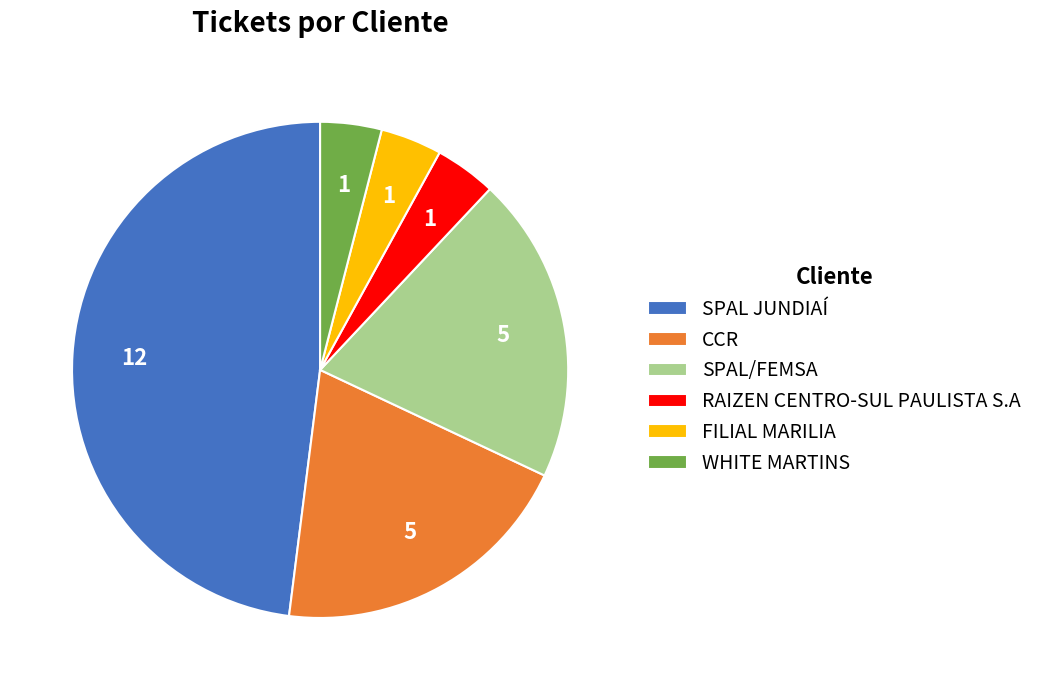

Does WHITE MARTINS account for over 50% of the chart?

No